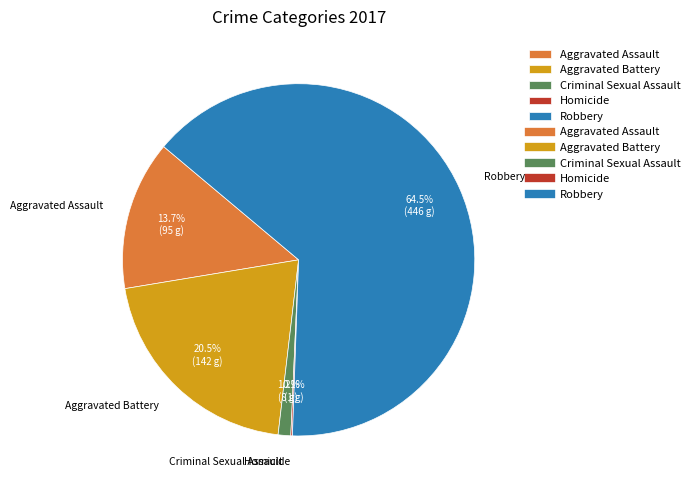

Which has a higher value, Criminal Sexual Assault or Aggravated Battery?

Aggravated Battery